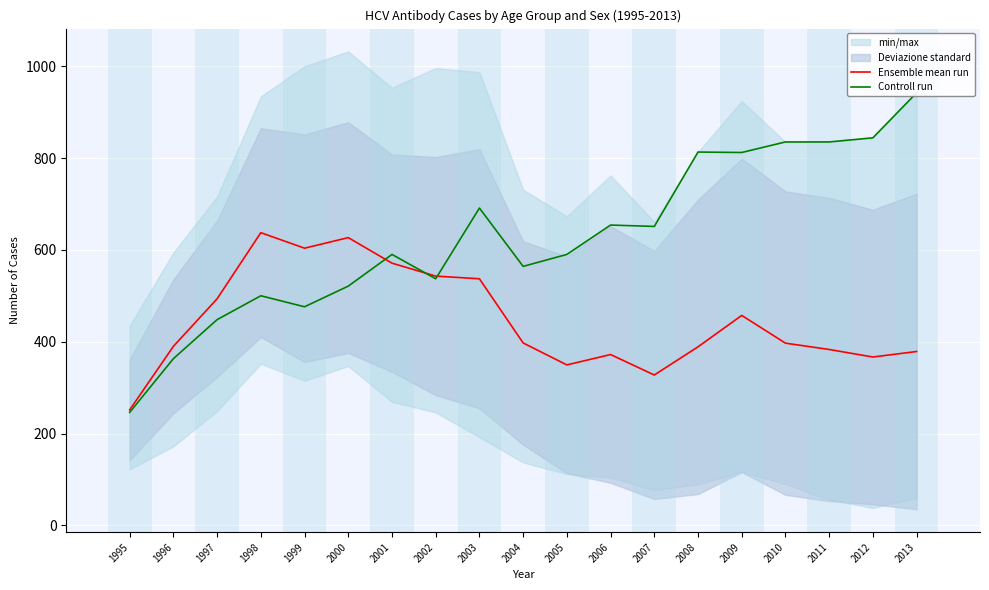

What is the approximate value of Controll run at 2010?

835.0